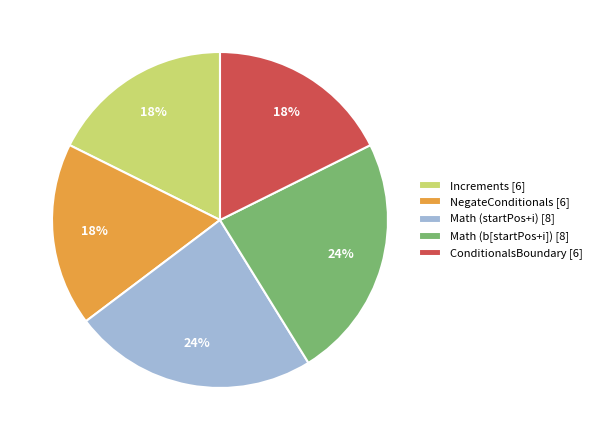

How many segments does this pie chart have?

5